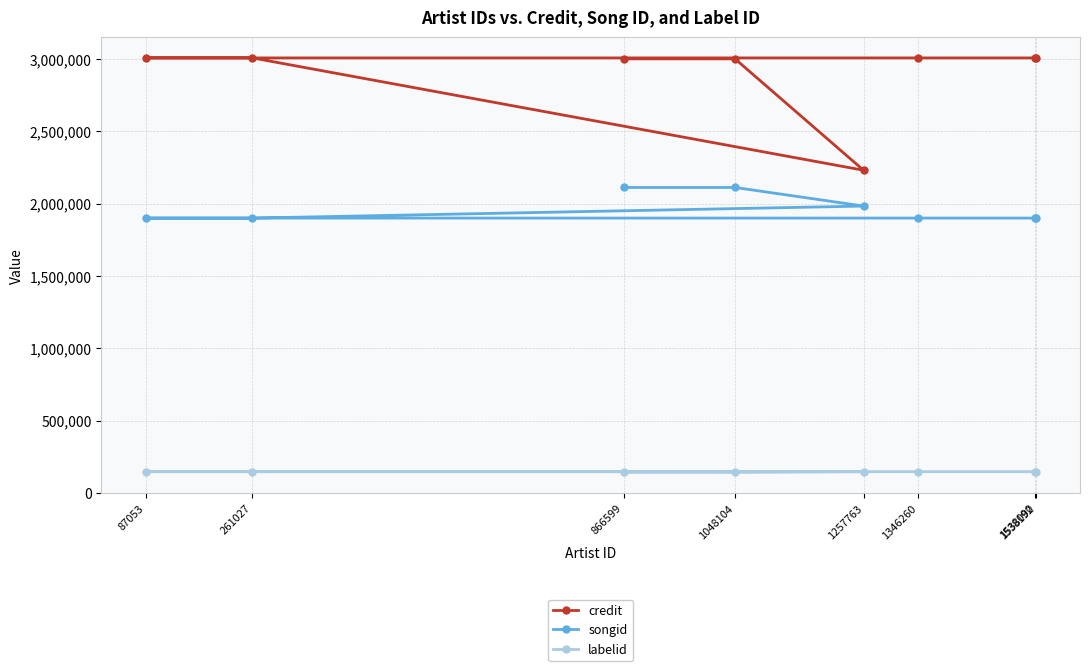

What is the maximum value shown in the chart?

3007276